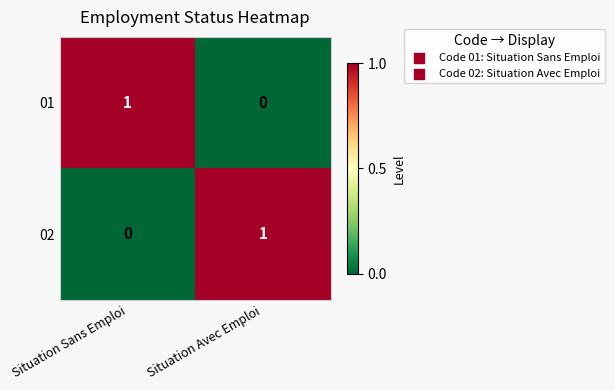

At which label does 01 reach its minimum?

Situation Avec Emploi